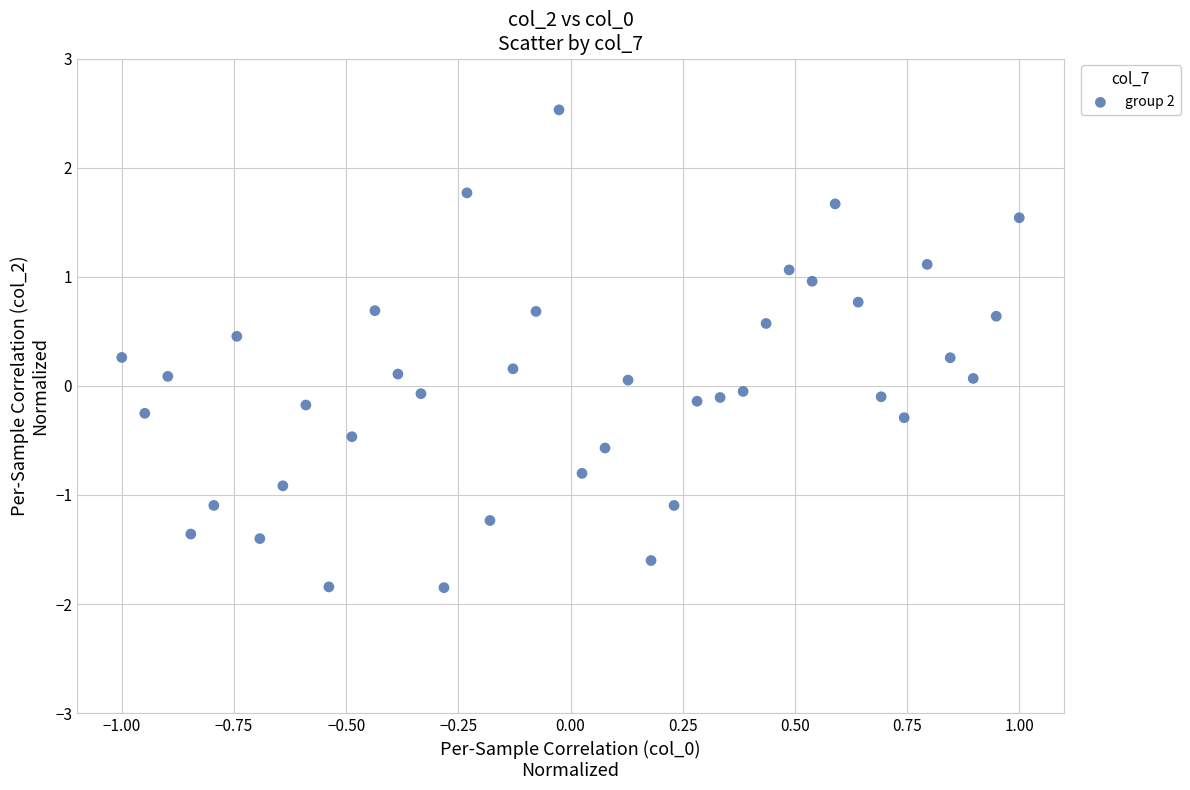

What is the range of Y values (max minus min)?

4.4